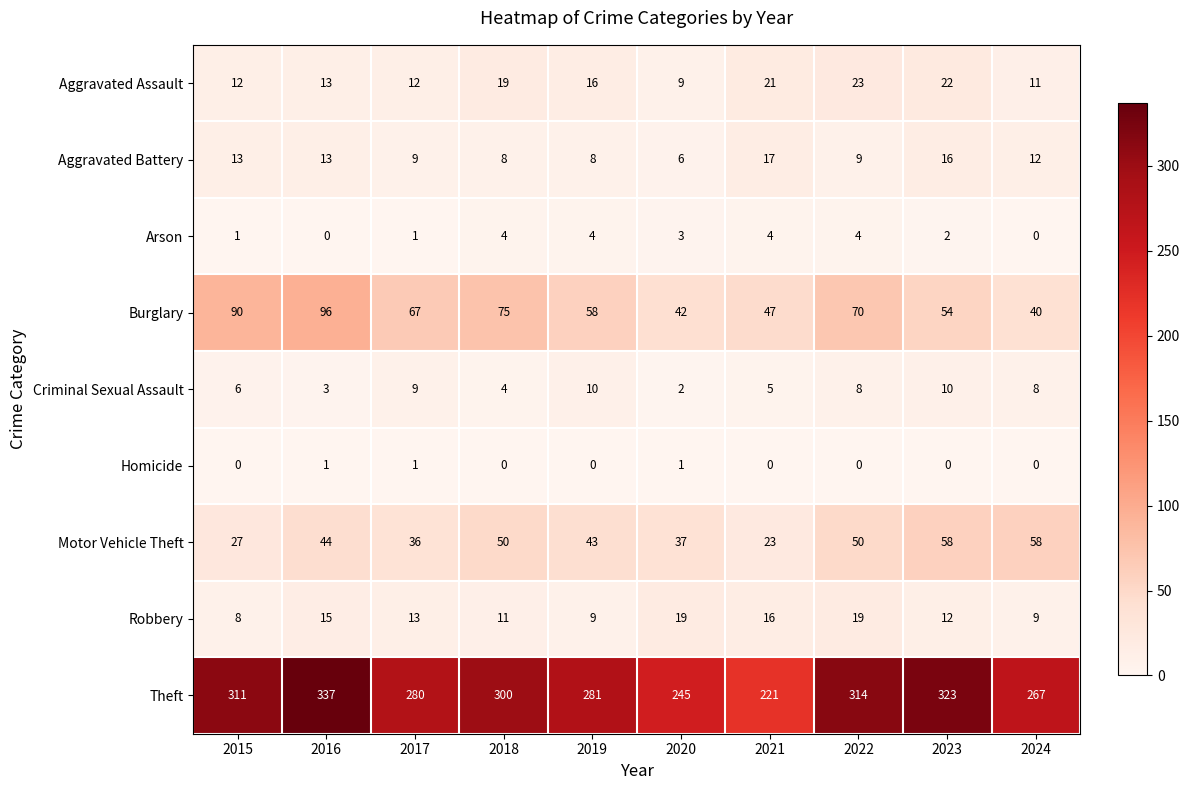

How many categories are shown in the chart?

10